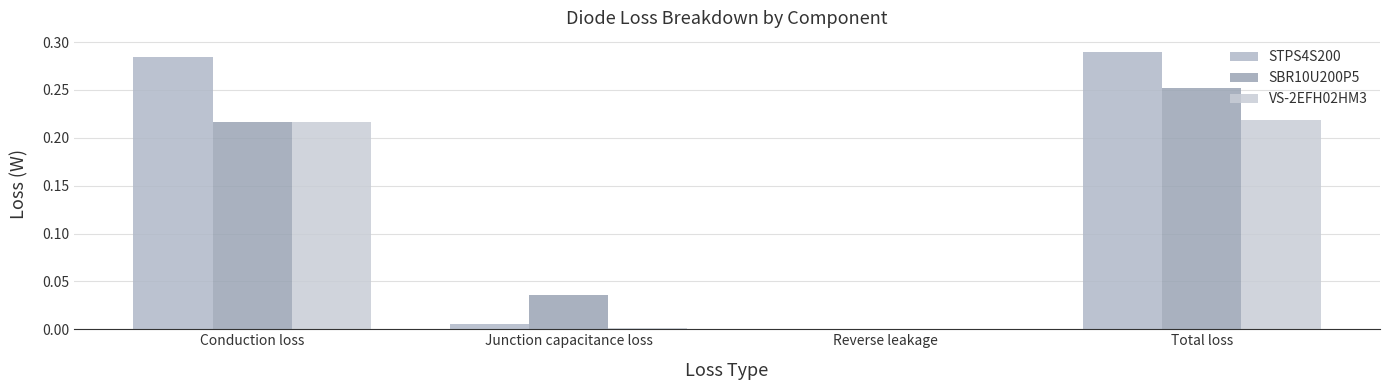

What are all the series names shown in the legend?

STPS4S200, SBR10U200P5, VS-2EFH02HM3